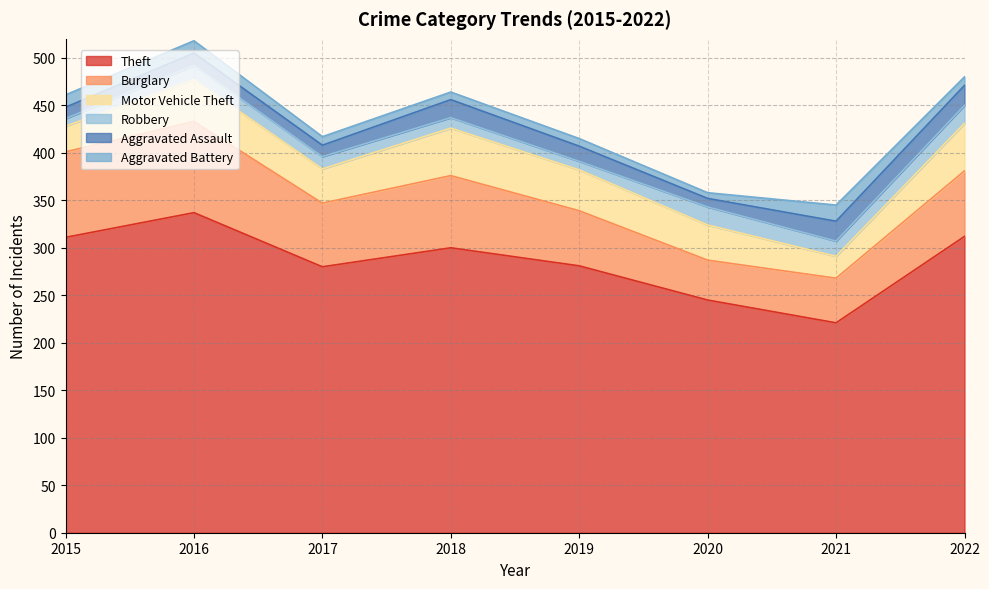

What is the average value of the Aggravated Assault series?

15